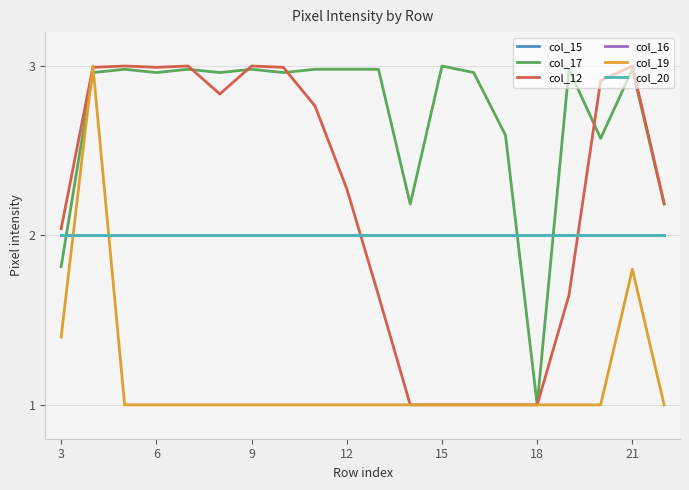

Does the chart display data point markers on the line(s)?

No